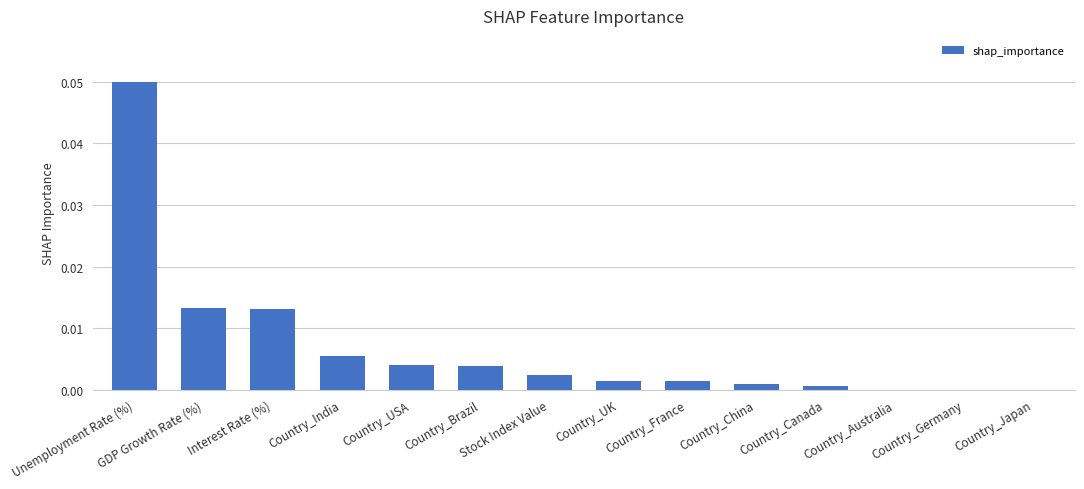

True or false: the data shows 0.0 at GDP Growth Rate (%).

True